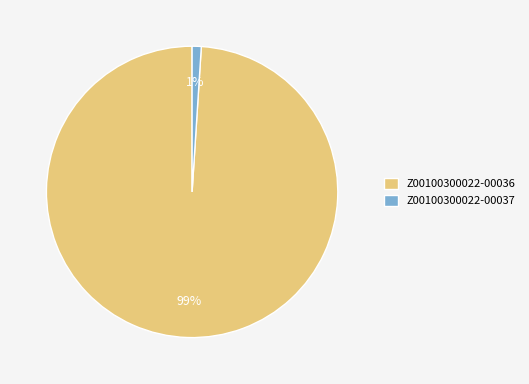

How many slices are in this pie chart?

2